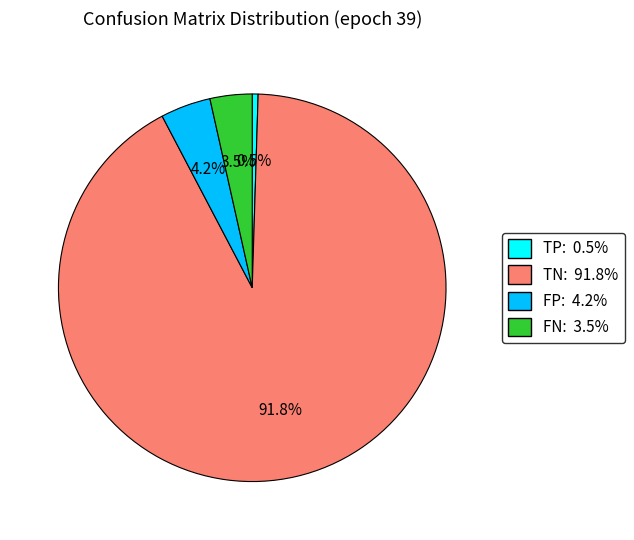

What is the ratio of the value at FN to the value at TP?

7.2